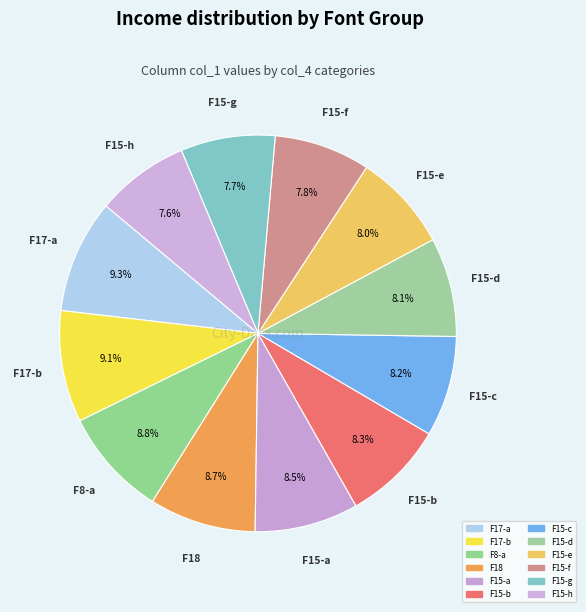

How many slices are in this pie chart?

12